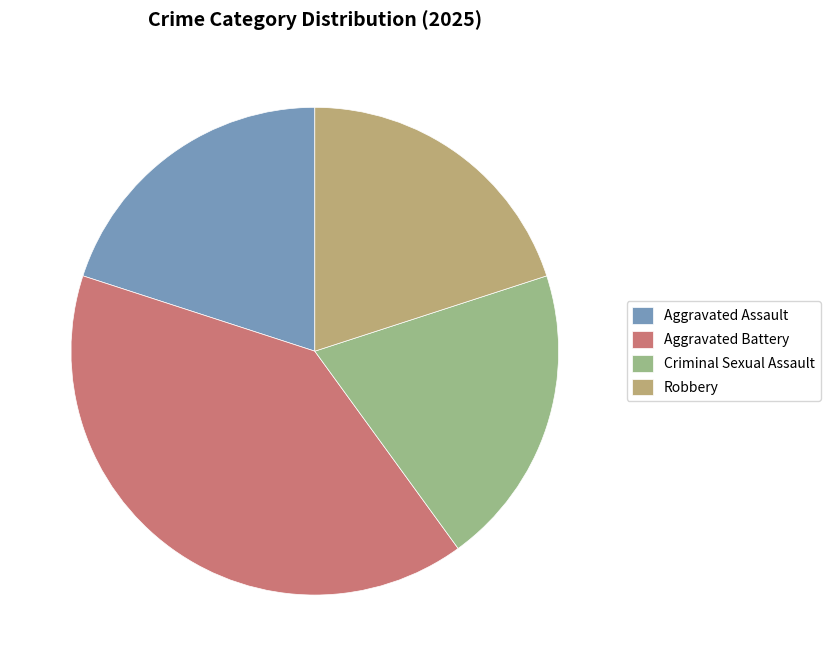

What is the ratio of the value at Criminal Sexual Assault to the value at Aggravated Assault?

1.0